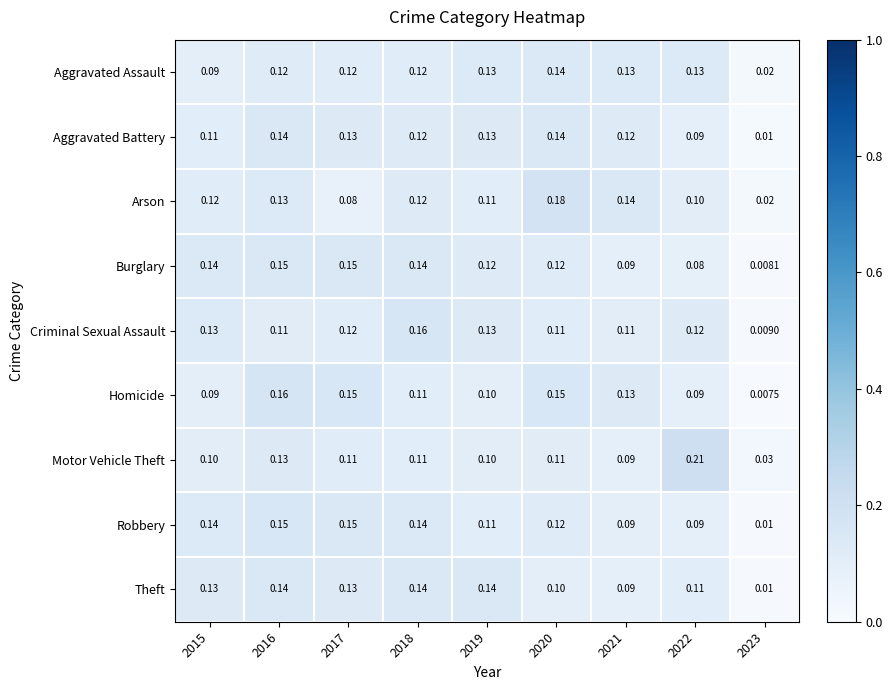

Which series changed the most between 2019 and 2022?

Motor Vehicle Theft